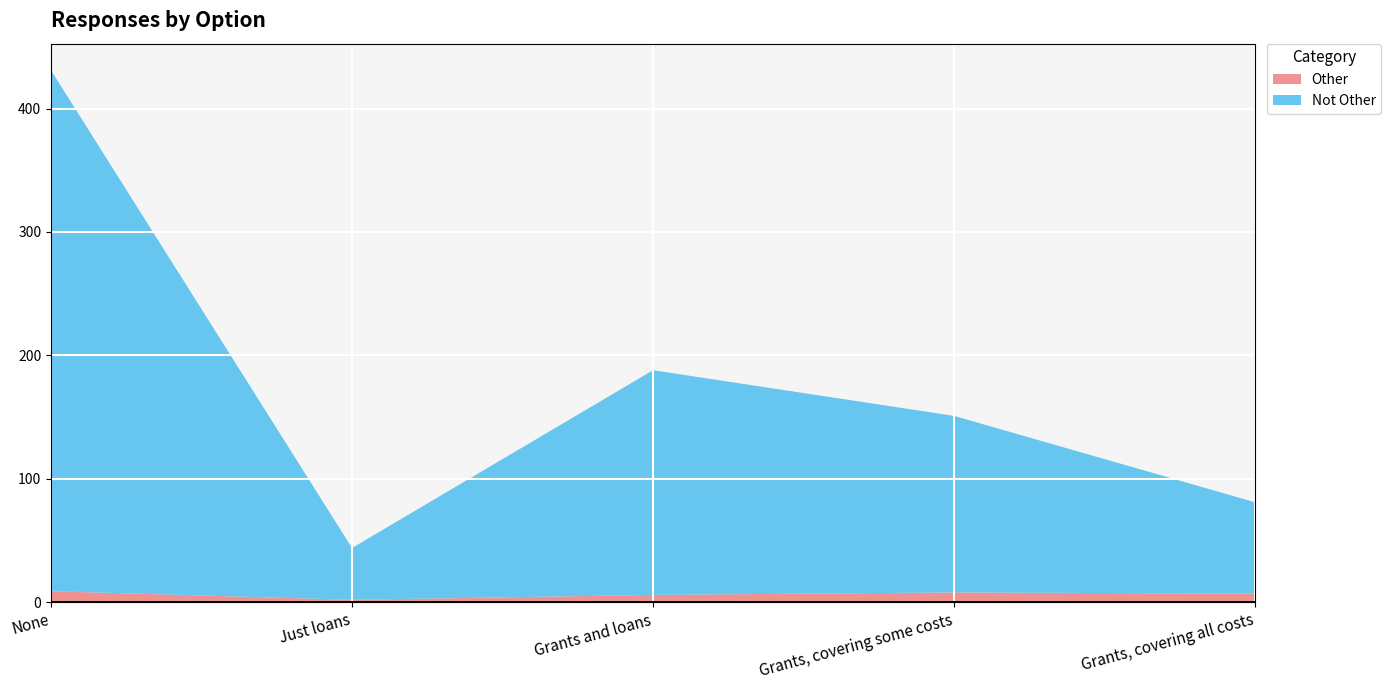

Reading left to right, transcribe all the data shown in this chart.

Other: 9	2	6	8	7
Not Other: 422	42	182	143	74